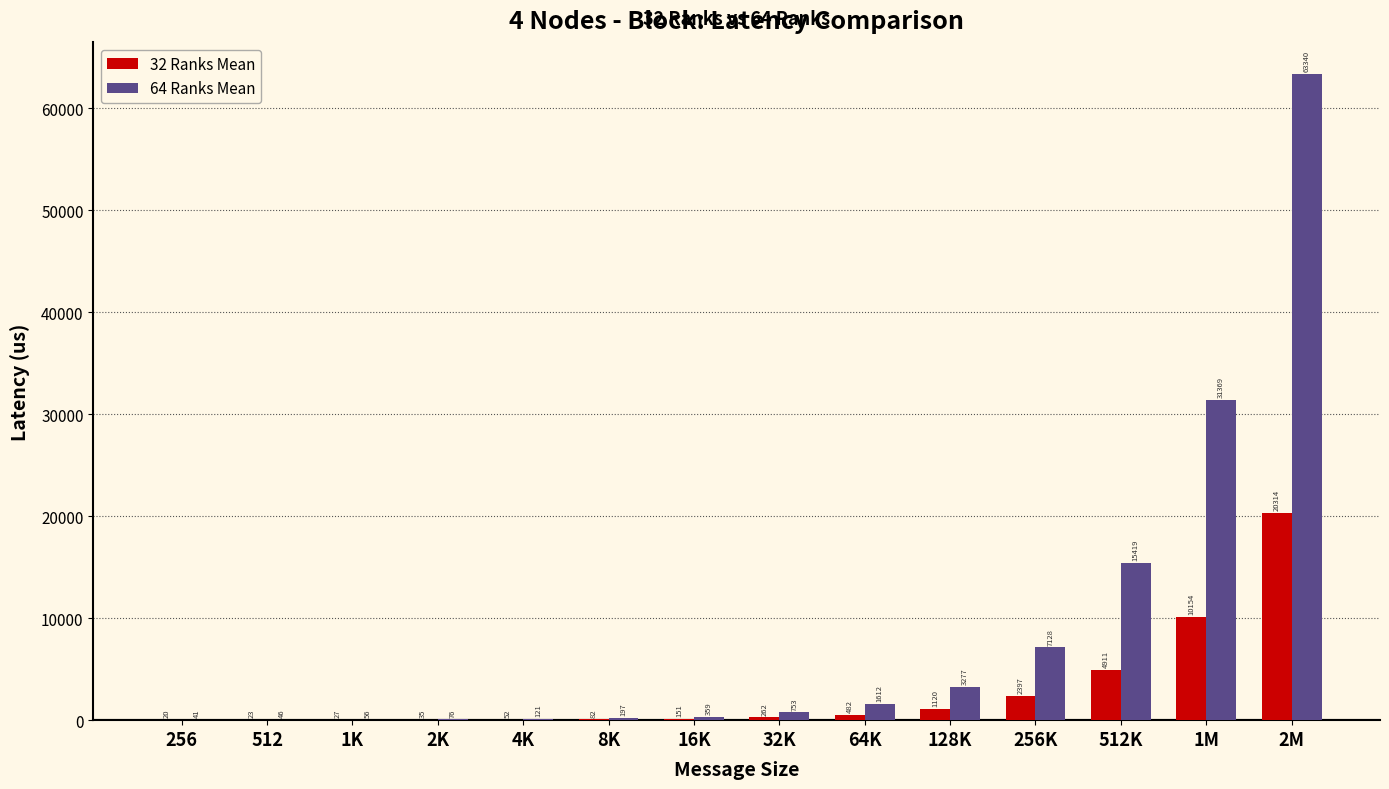

At which label is 32 Ranks Mean closest to 10167?

1M